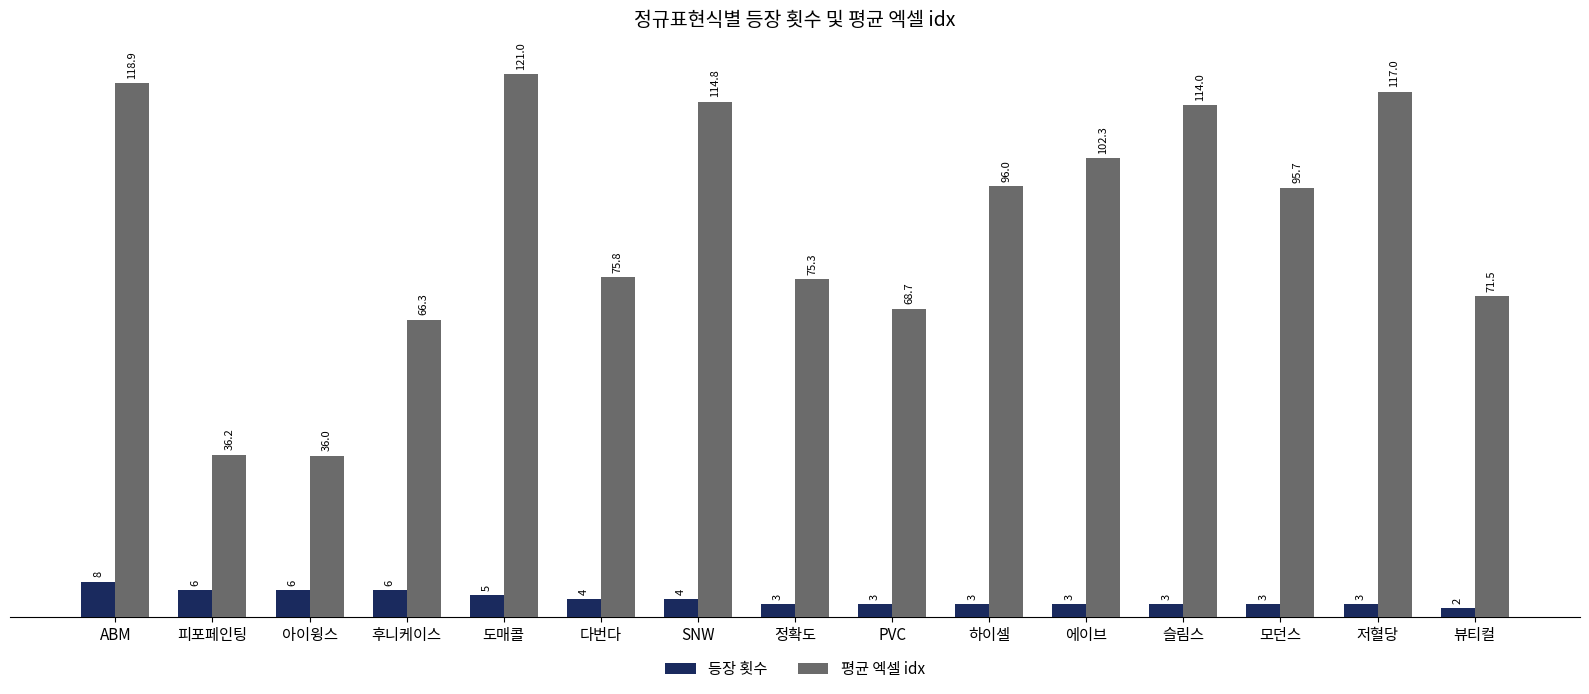

Rank the series by their average value, from lowest to highest.

등장 횟수, 평균 엑셀 idx